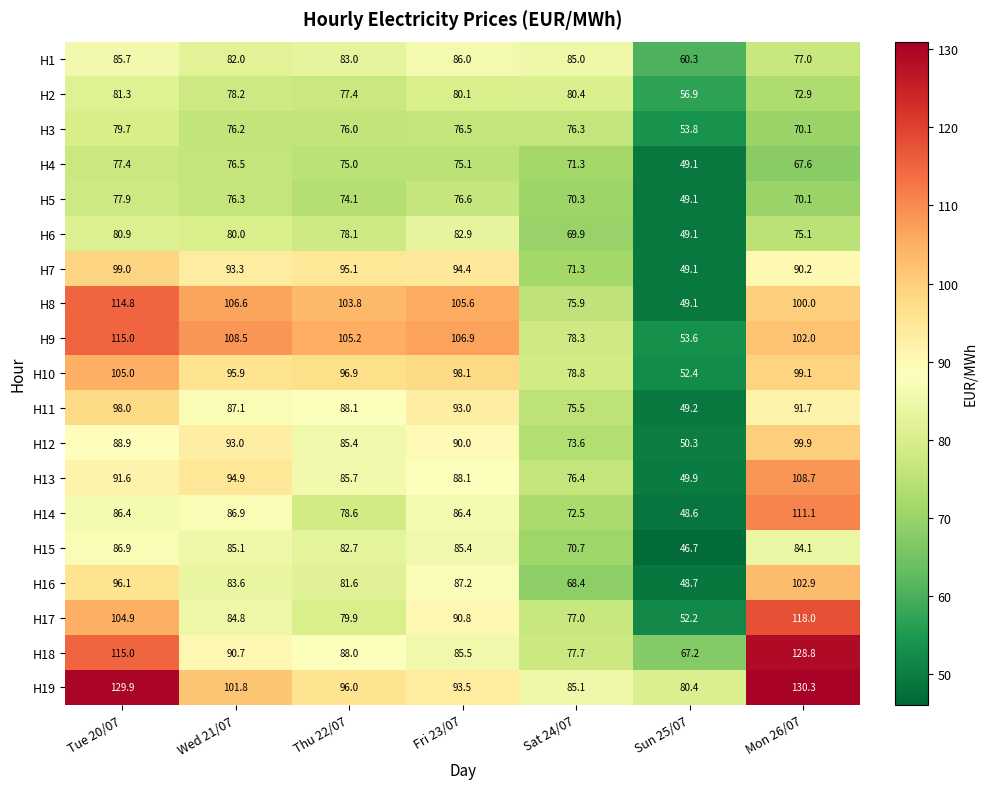

At how many categories does at least one series exceed 111?

2